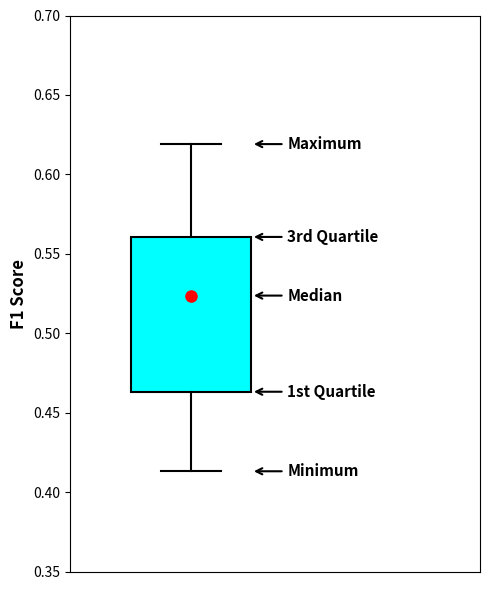

Transcribe this box plot: give where the median line is, the range the box spans, and where the two whiskers end, as read against the y-axis. The values are not printed on the chart, so give them approximately, as read against the axis.

median 0.525, box 0.465 to 0.560, whiskers 0.415 to 0.620